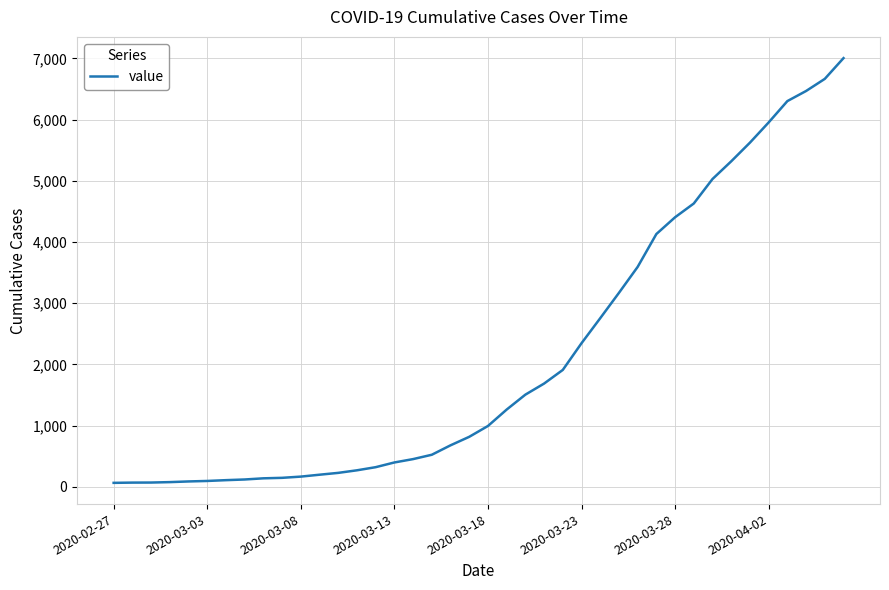

What is the maximum value shown in the chart?

7003